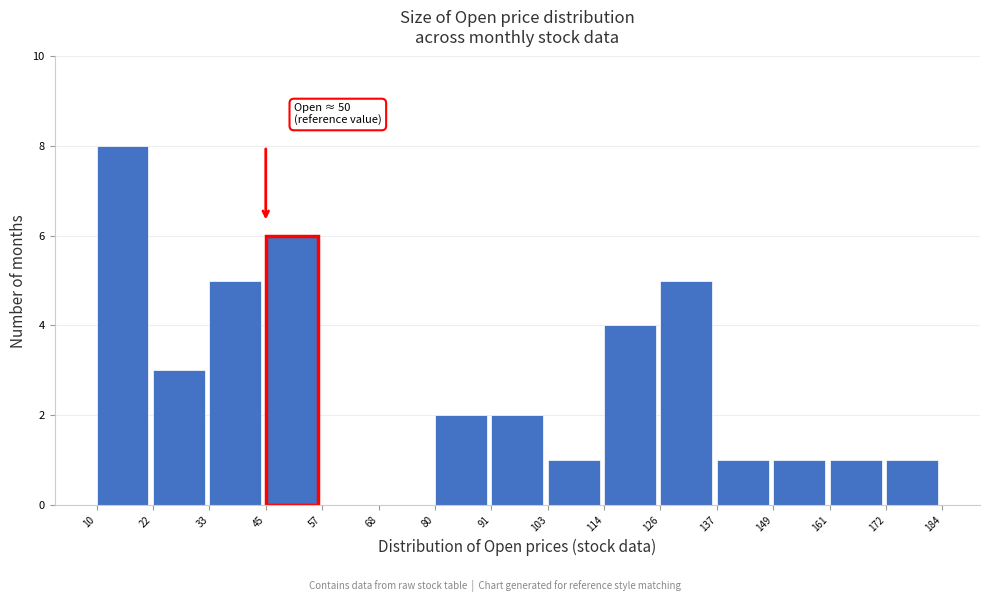

Over which range of the x-axis is the bar tallest?

10 to 22